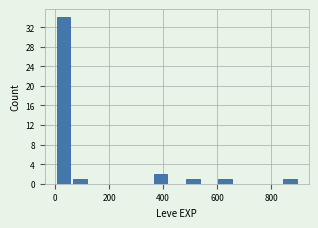

Around what value on the x-axis is the tallest bar? Give the approximate position of its centre, as read against the axis.

40